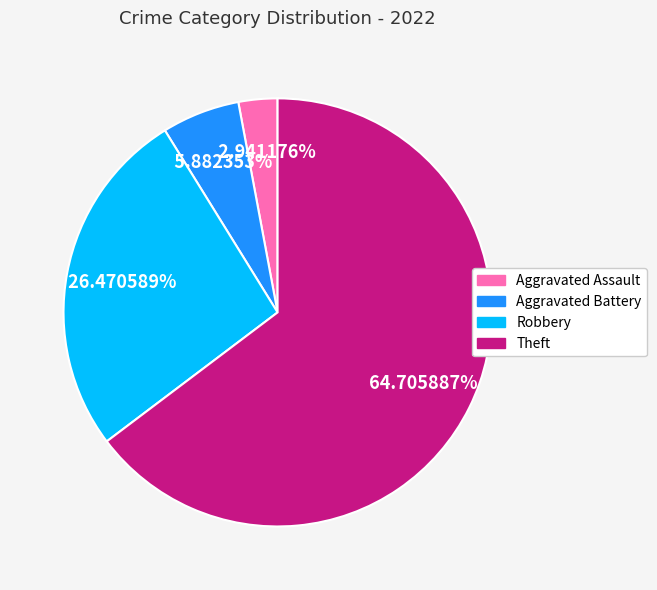

The Aggravated Battery slice represents 6% of the pie. True or false?

True